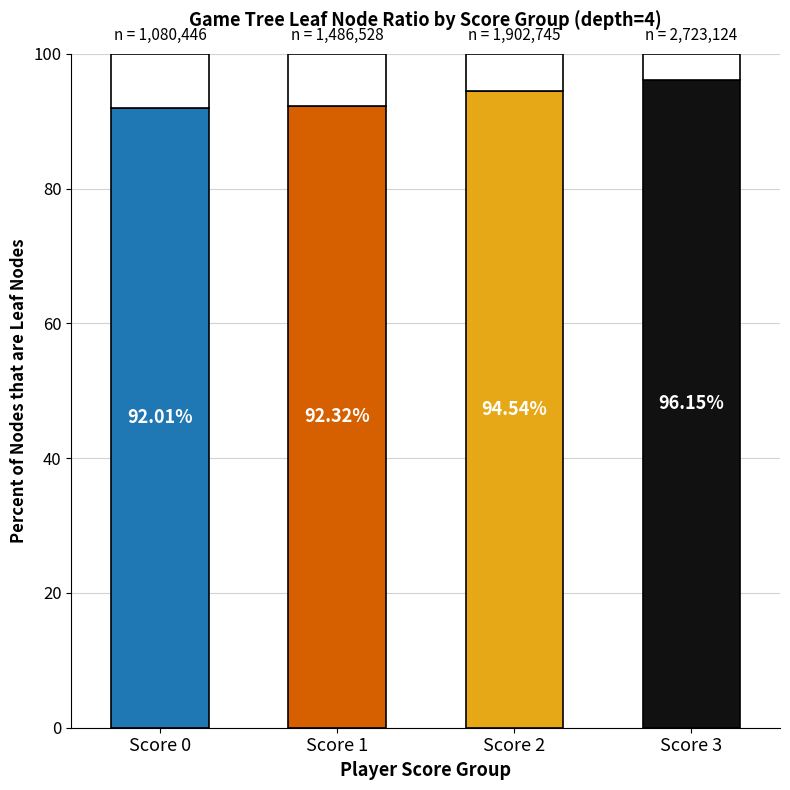

What is the total value across all series at Score 3?

100.0